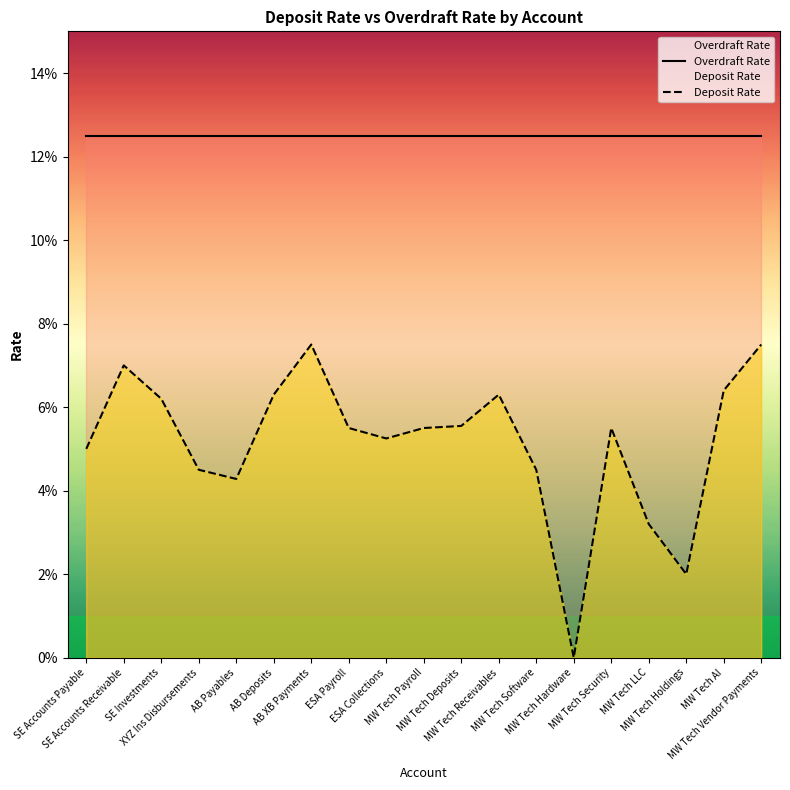

Is it true that Deposit Rate equals 0.1 at MW Tech AI?

True